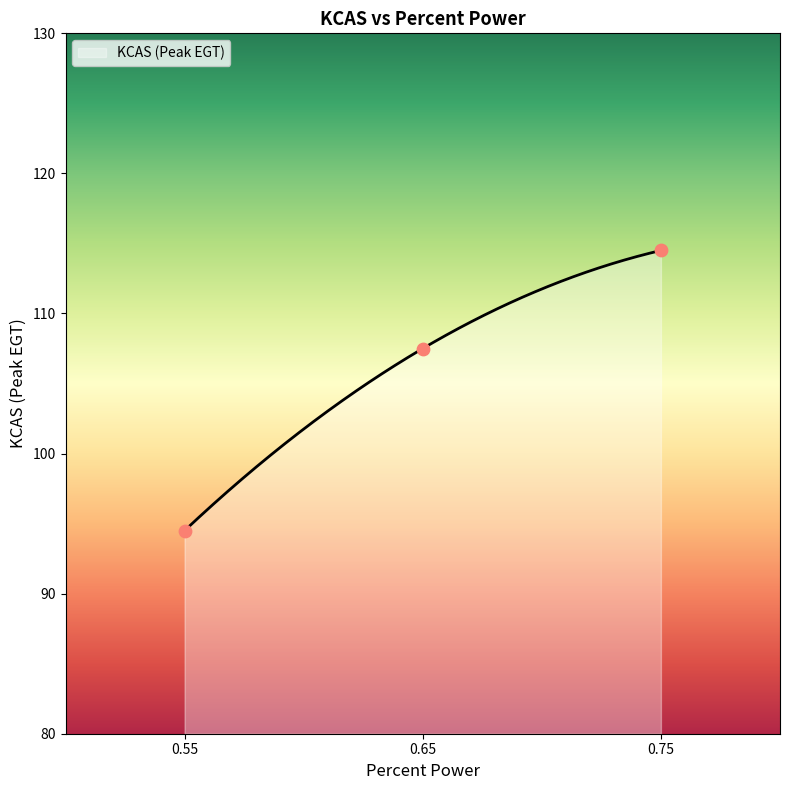

Approximately how many times larger is the value at 0.55 compared to 0.65?

0.9